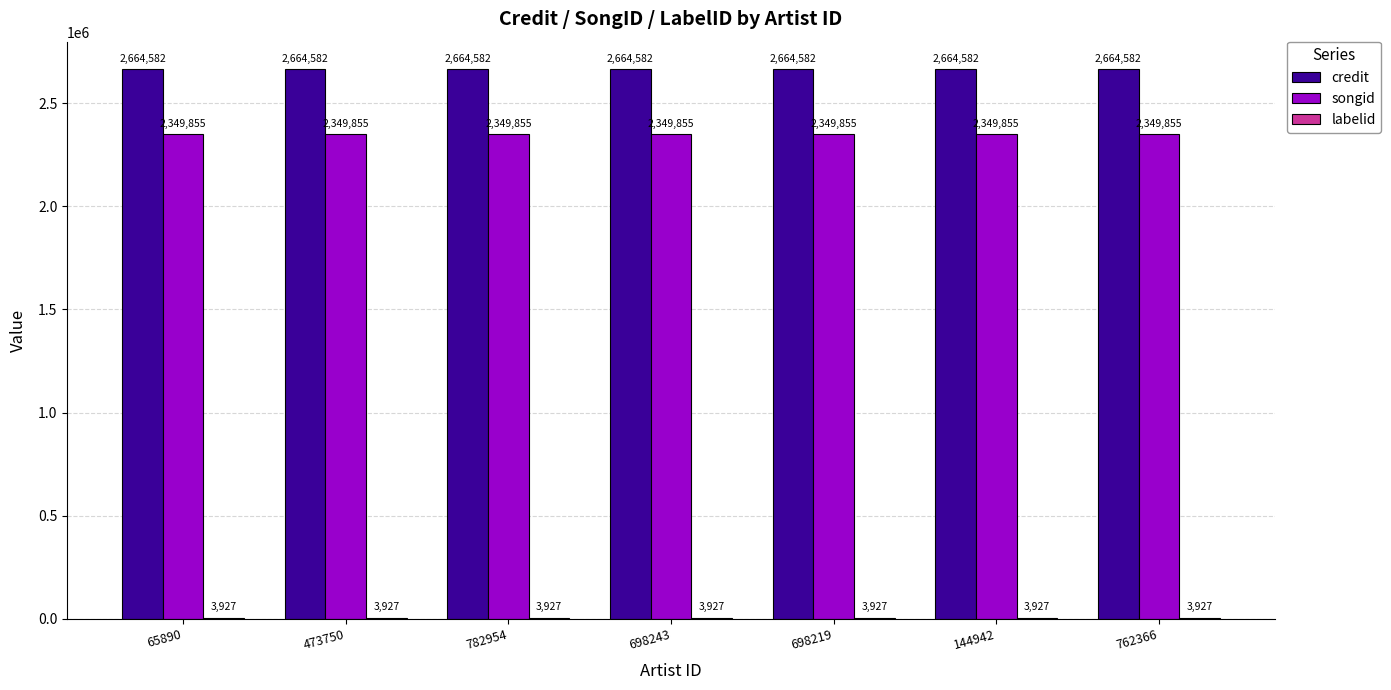

What is the greatest value displayed?

2664582